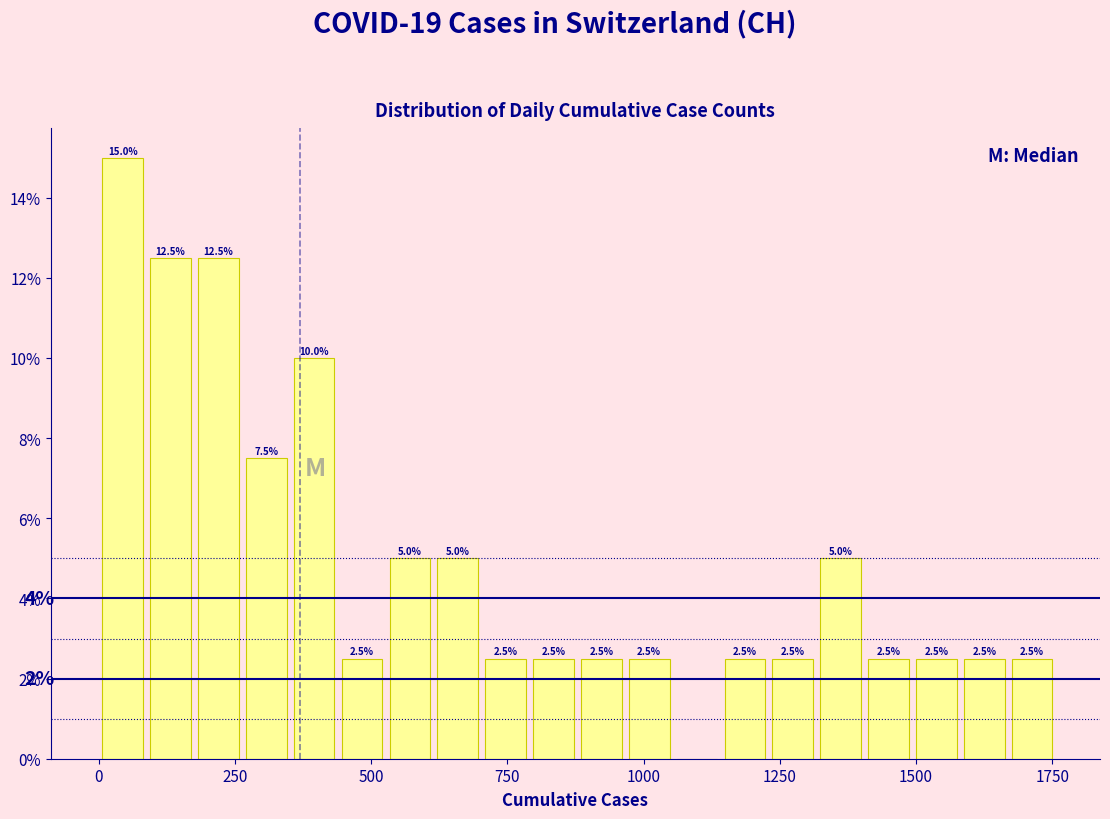

Read against the x-axis, roughly where is the centre of the tallest bar?

50